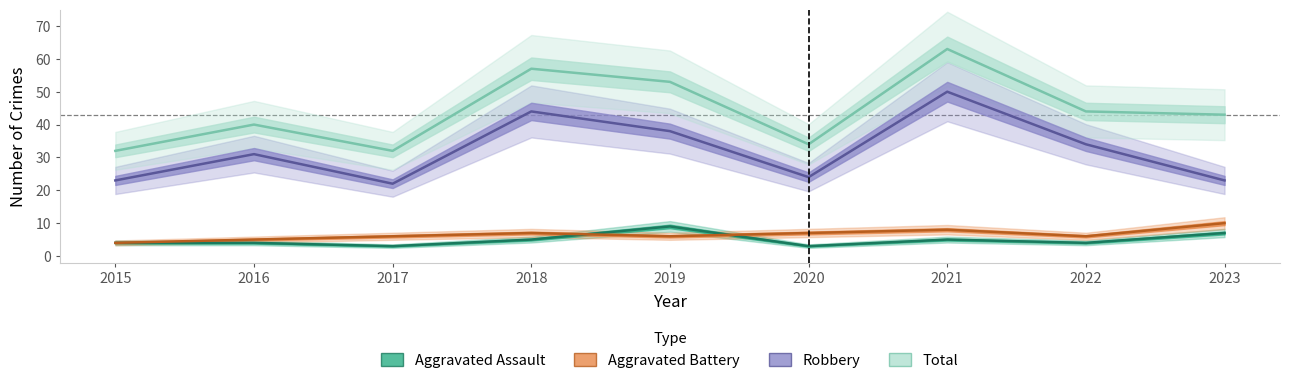

What is the average value of the Aggravated Battery series?

7